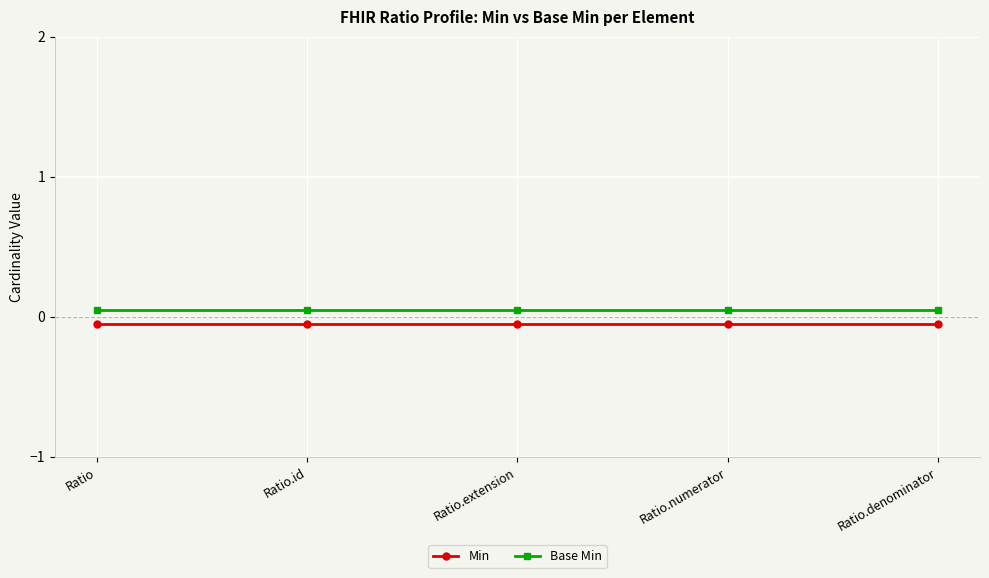

At how many categories does at least one series exceed 0?

5